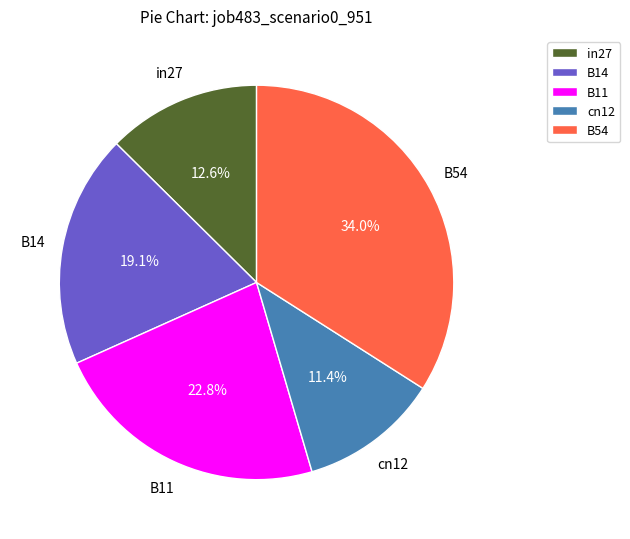

To the nearest percent, what is the difference between the largest and smallest slice percentages?

23%